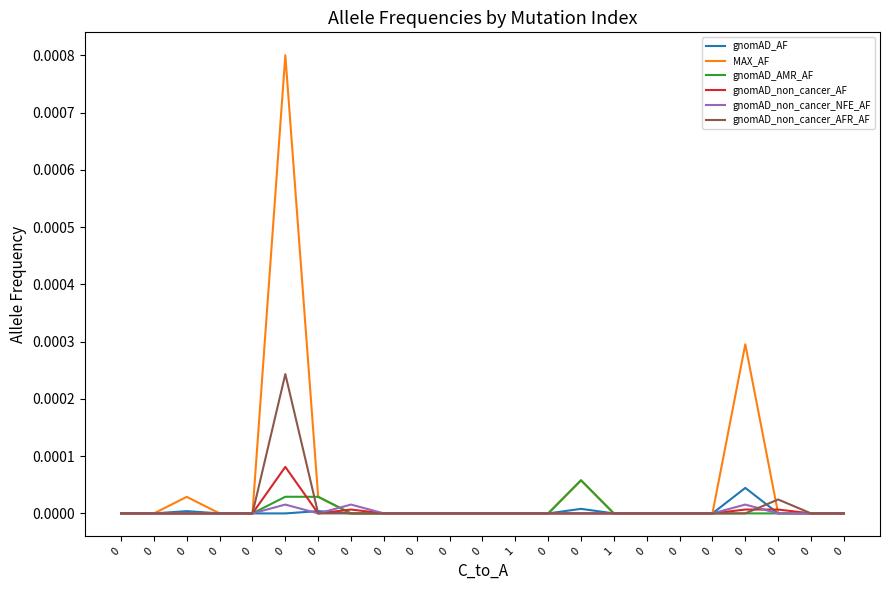

True or false: MAX_AF has more than 2 interior local peaks.

True